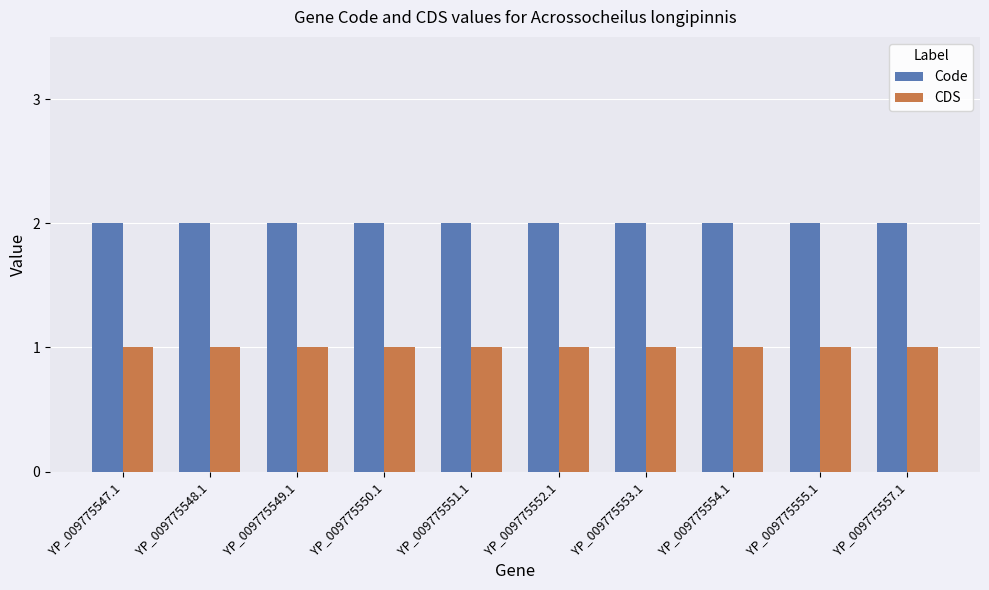

What is the total value across all series at YP_009775548.1?

3